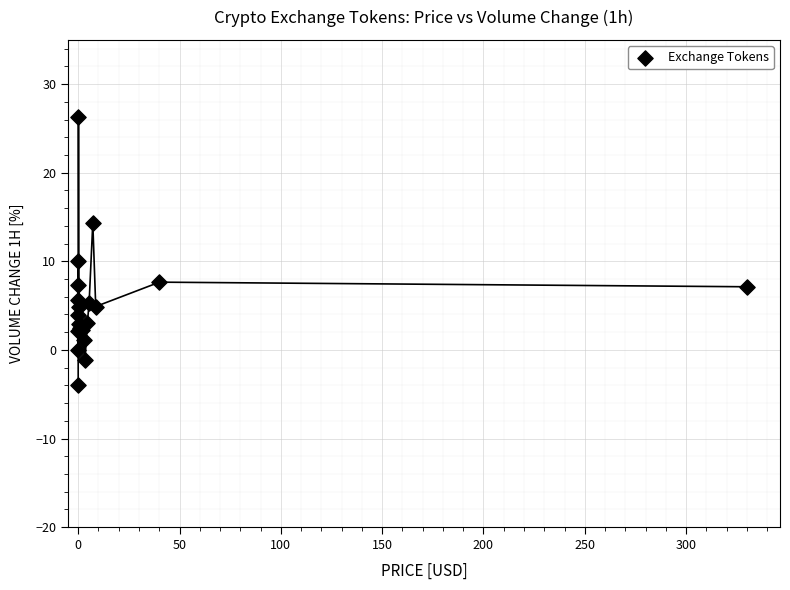

What Y value in the scatter plot is closest to 11?

10.0